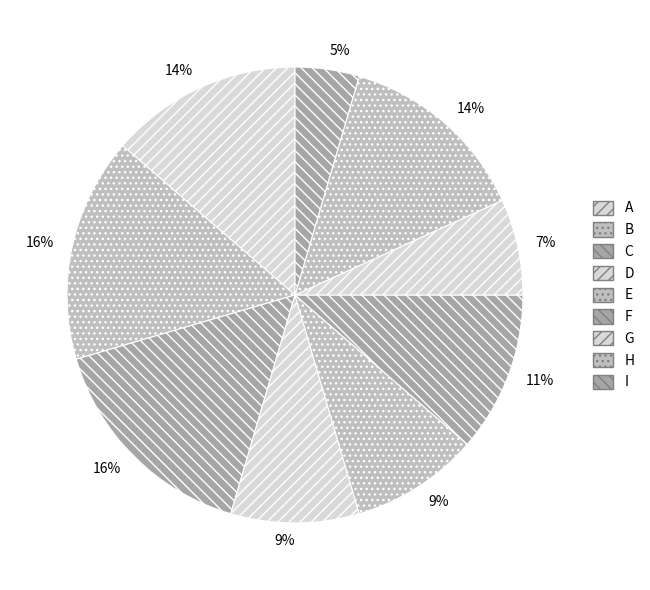

Combined, do B and E account for over 50%?

No